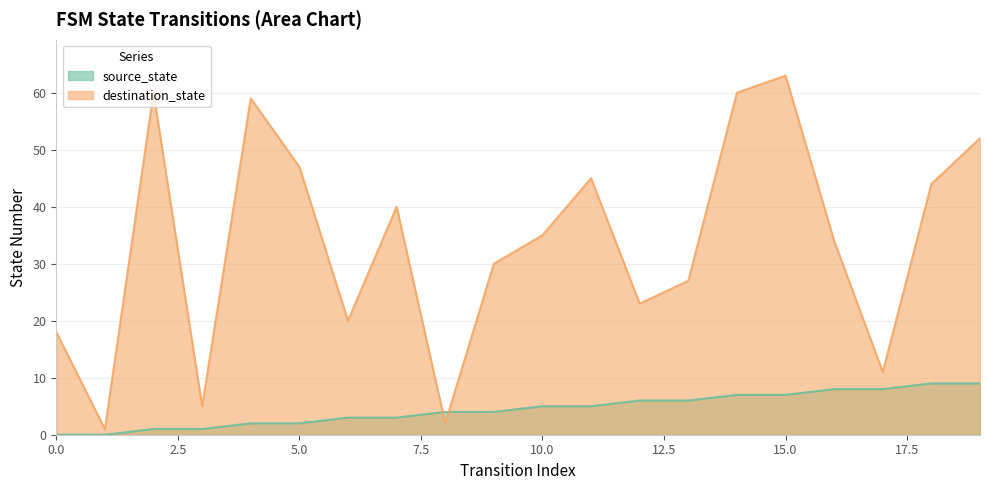

Reading right to left, list all the values displayed in this chart.

source_state: 9	9	8	8	7	7	6	6	5	5	4	4	3	3	2	2	1	1	0	0
destination_state: 52	44	11	34	63	60	27	23	45	35	30	2	40	20	47	59	5	60	1	18